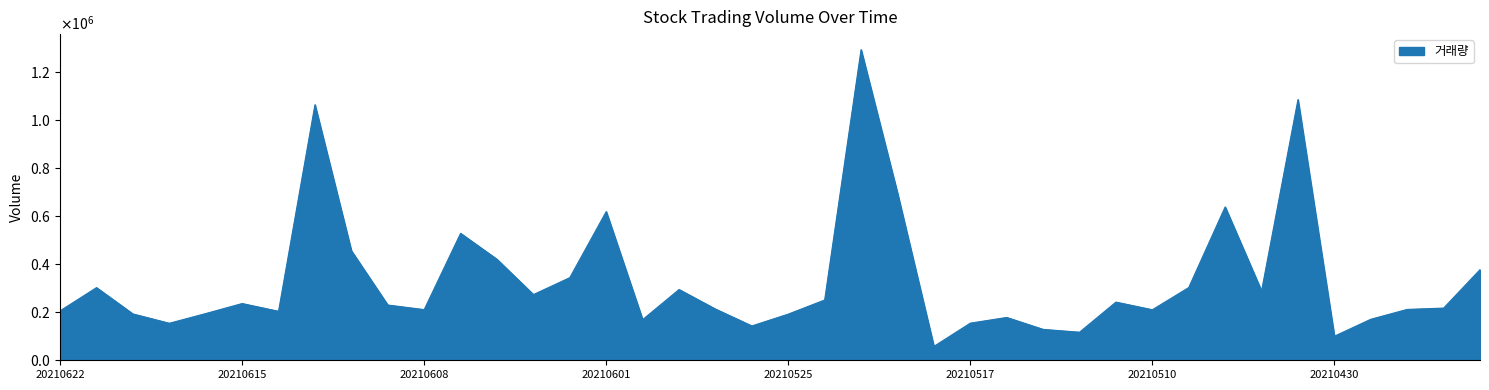

Is this an area chart (filled region under the line)?

Yes